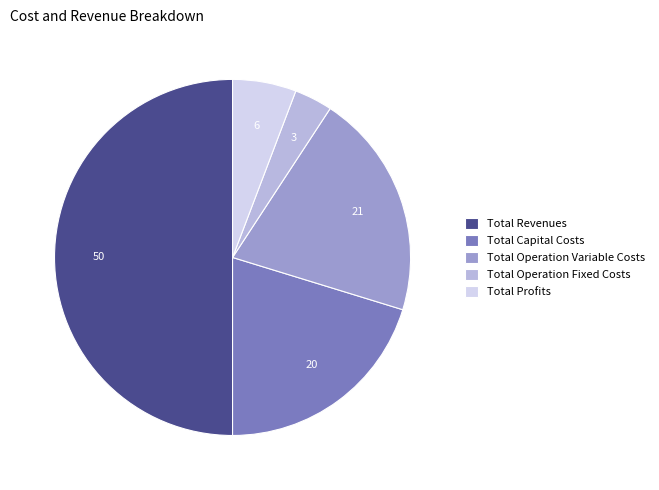

Is it true that Total Capital Costs is 8% of the pie?

False